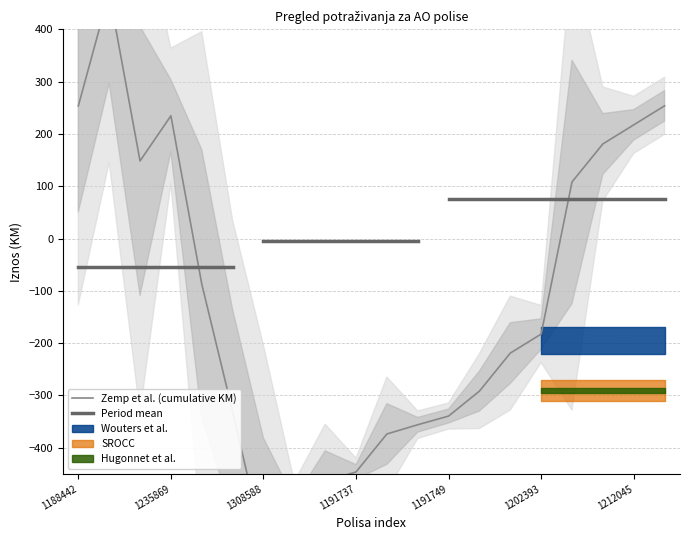

What is the label of the 10th point from the left?

1191737